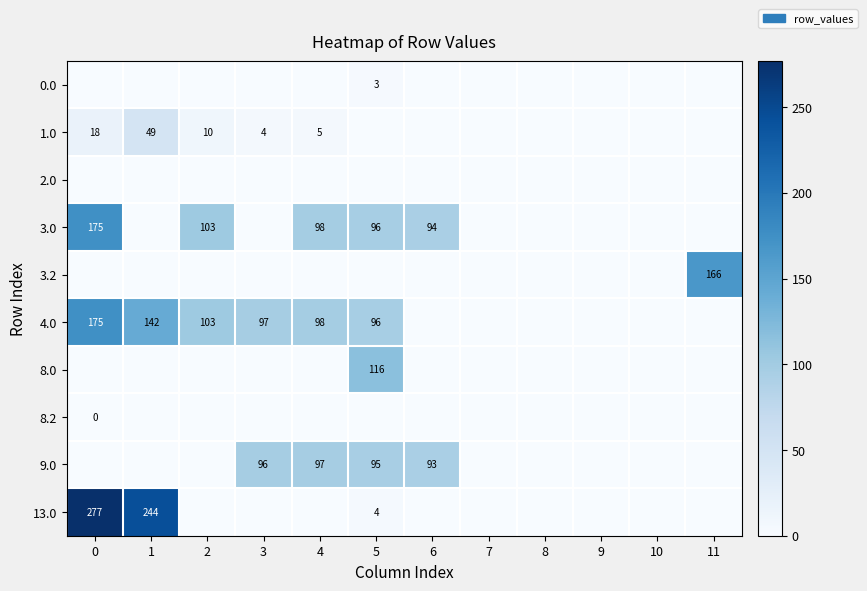

Is it true that 3.0 equals 149 at 2?

False